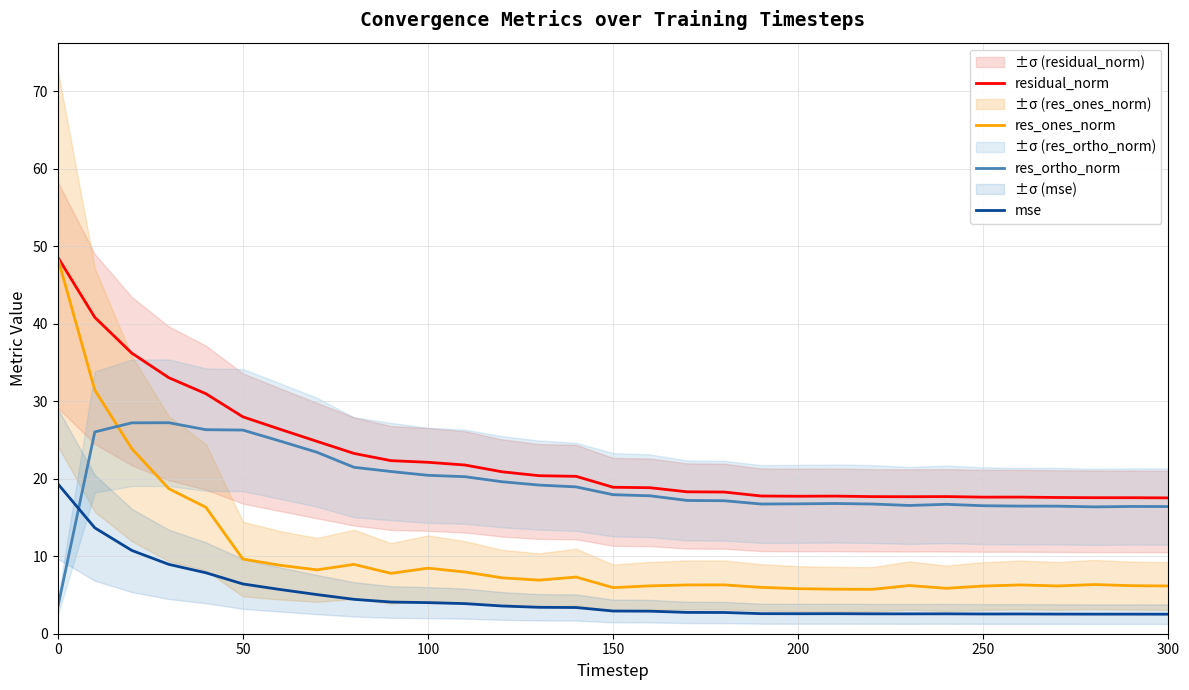

What is the highest value of the residual_norm series?

48.6